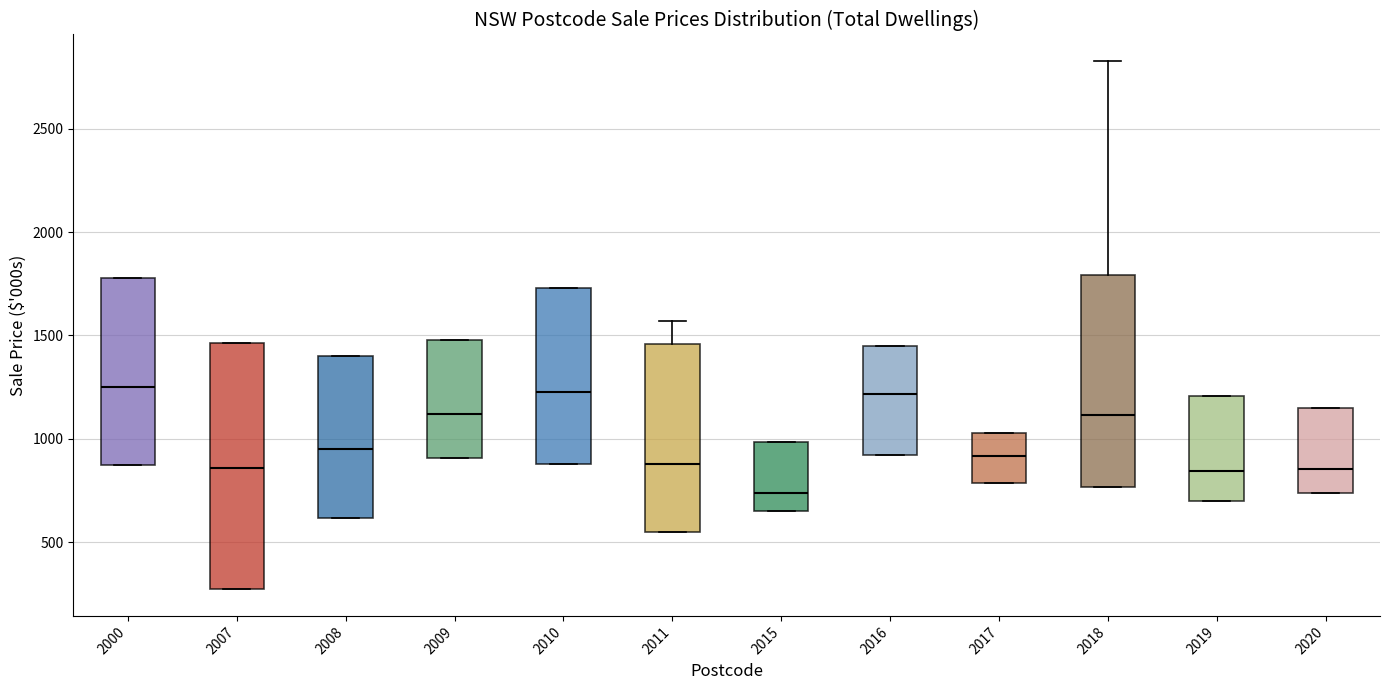

Where is the lower edge of the box at x = 2009 on the y-axis? The values are not printed on the chart, so give them approximately, as read against the axis.

900